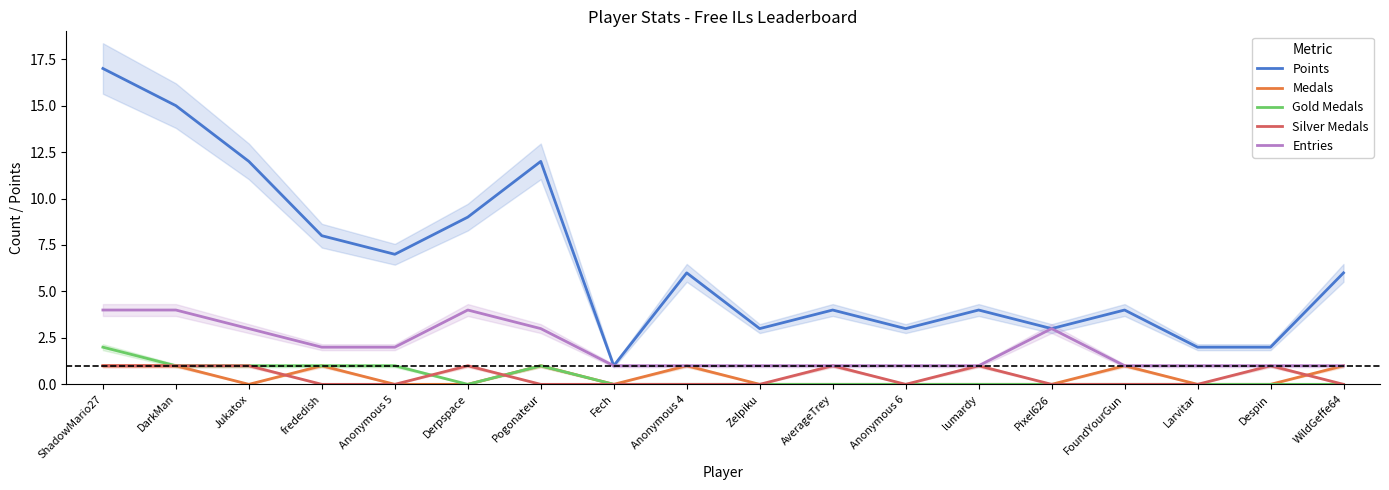

True or false: Medals and Points intersect in this chart.

False